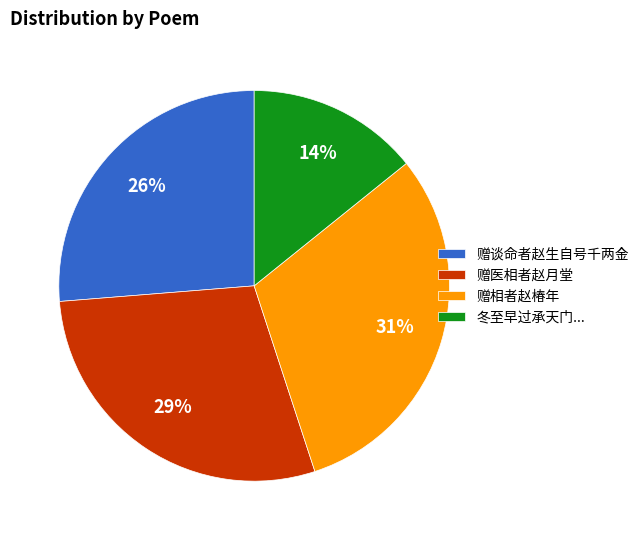

What percentage is the 赠相者赵椿年 slice, to the nearest percent?

31%